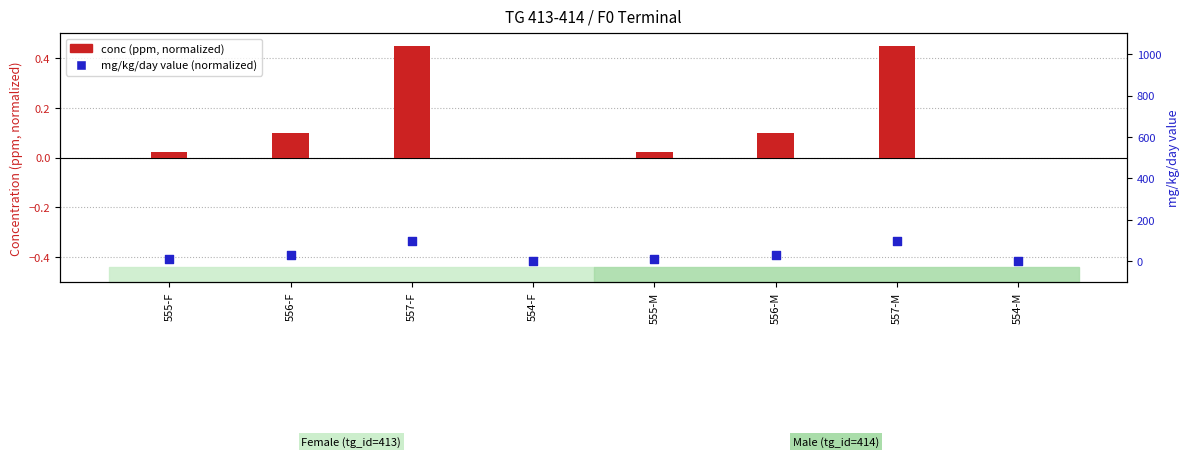

Which series has the largest total across all categories?

mg/kg/day value